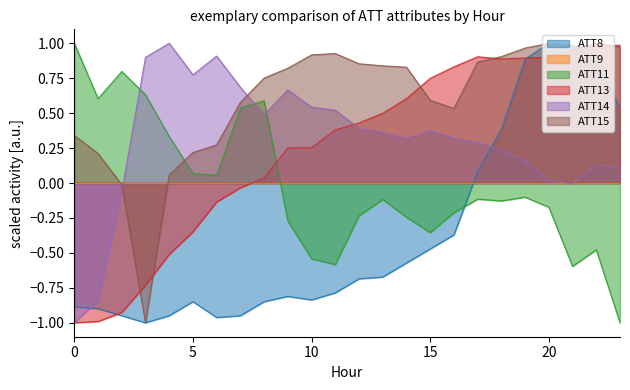

Is it true that ATT11 equals -0.8 at 10?

False